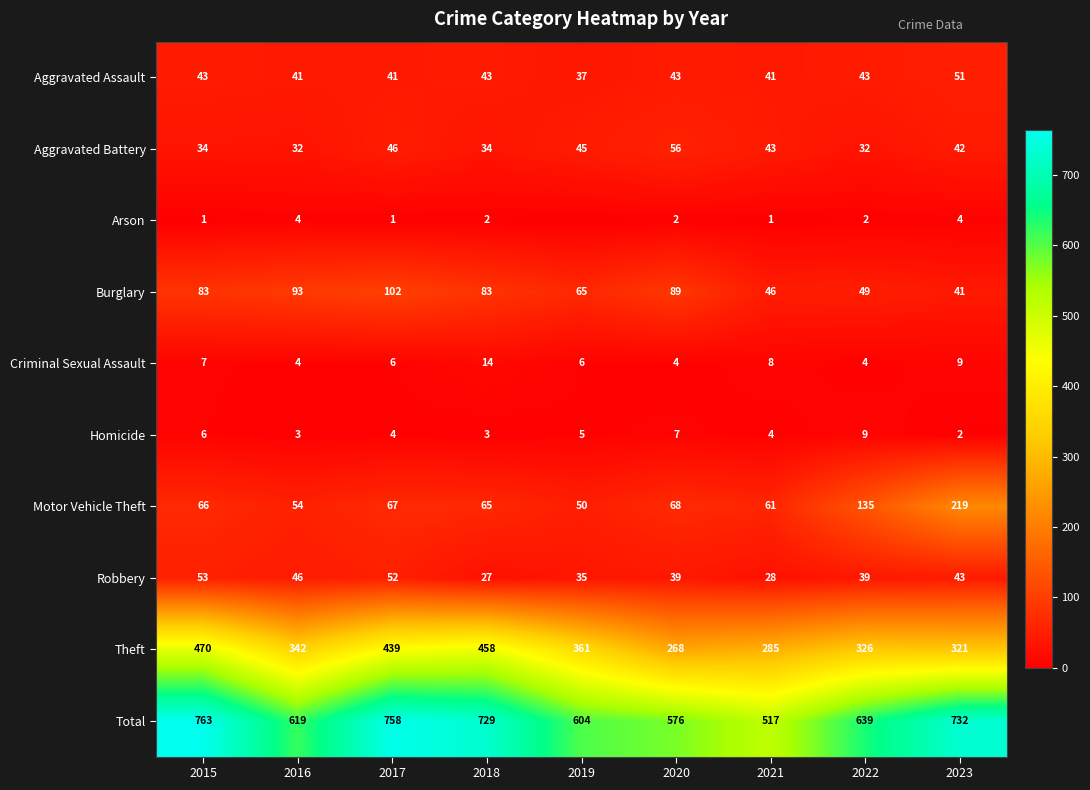

What is the sum of all Homicide values?

43